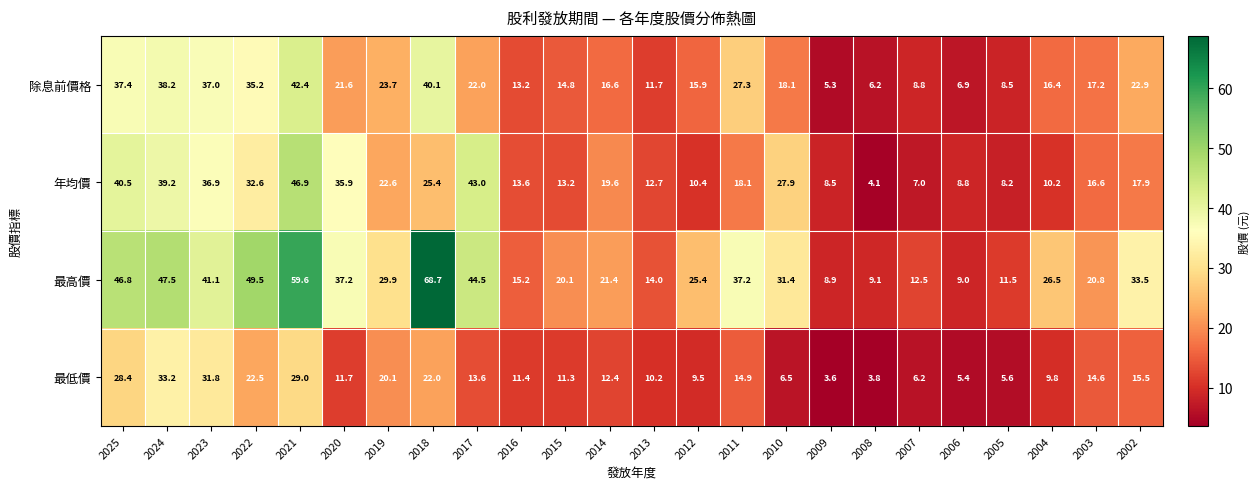

Which series has the widest spread of values?

最高價